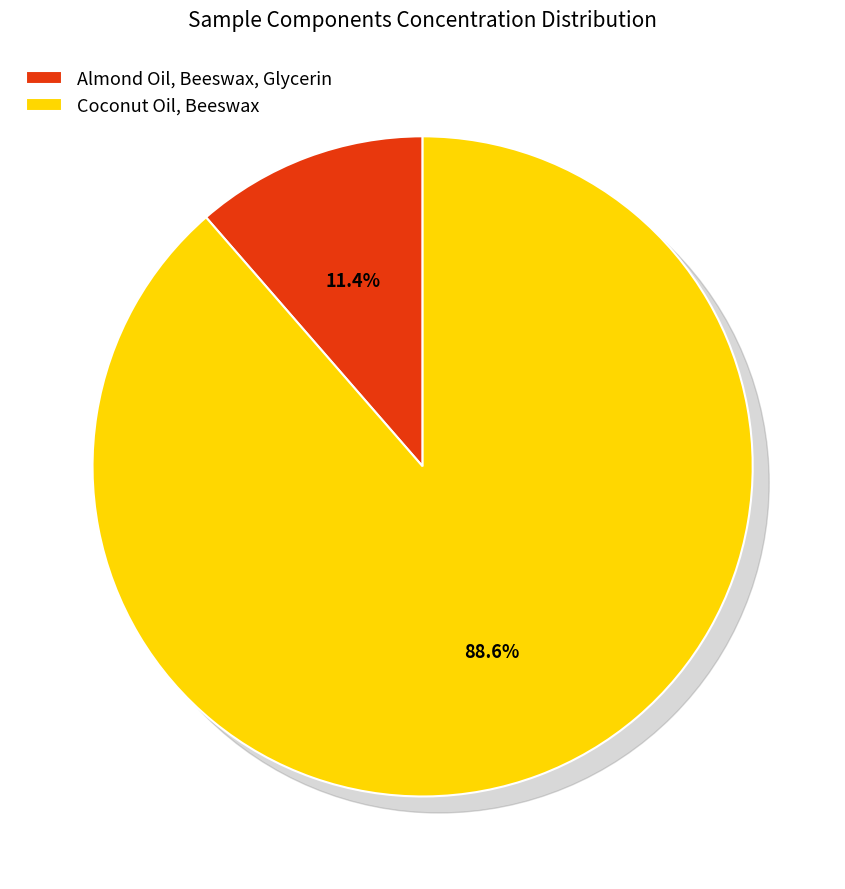

What is the largest slice in the pie chart?

Coconut Oil, Beeswax